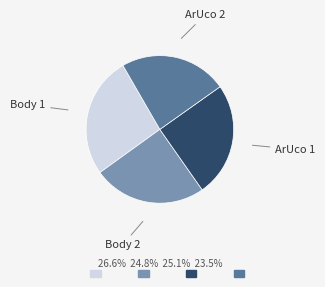

Is there any slice that represents more than half of the pie?

No